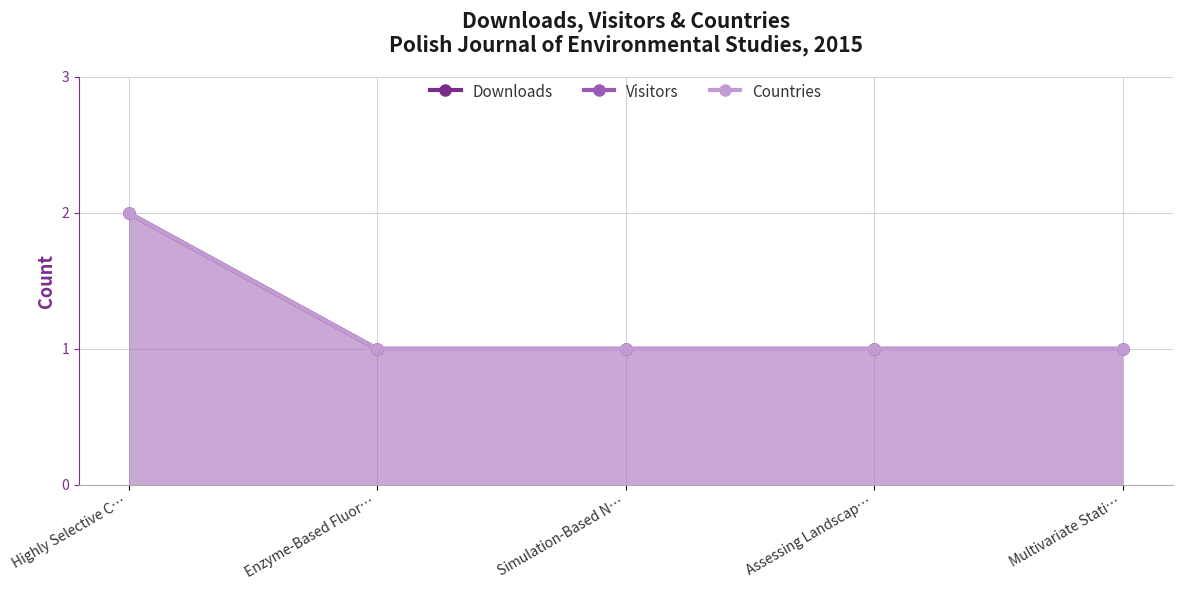

List the series in order of their peak value, lowest first.

Downloads, Visitors, Countries